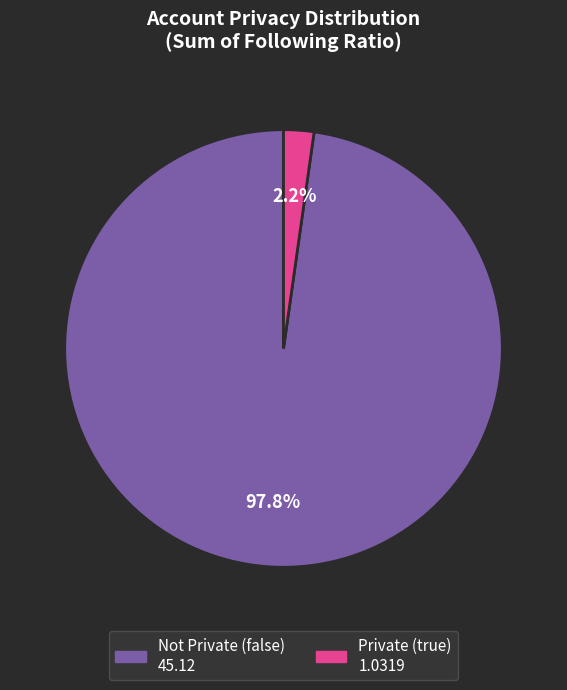

Is there any slice that represents more than half of the pie?

Yes